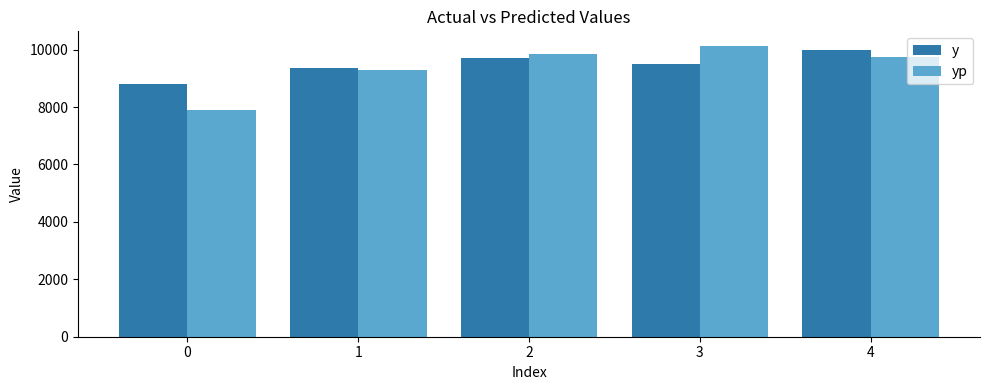

What is the total value across all series at 4?

19719.4